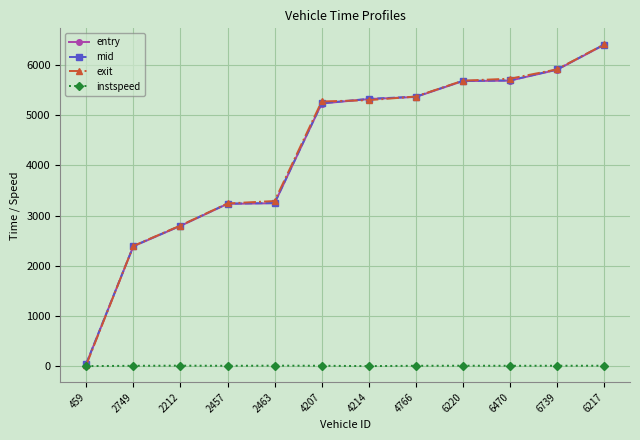

What is the total value across all series at 4214?

15935.4